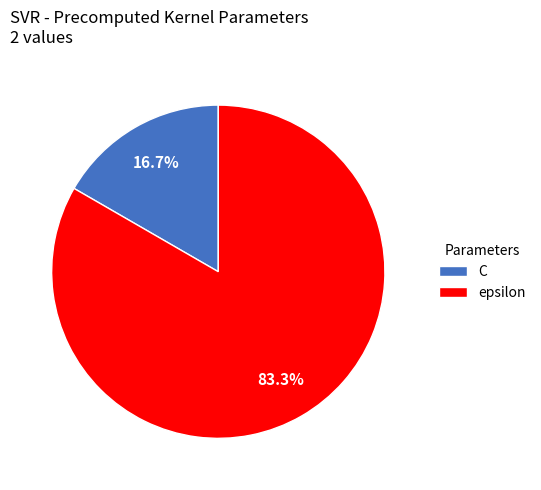

What percentage is the epsilon slice, to the nearest percent?

83%